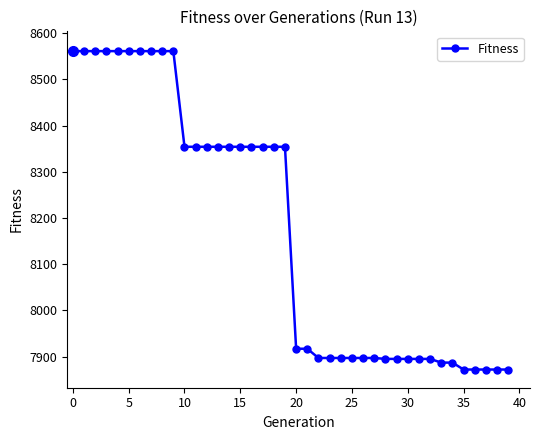

What is the minimum value shown in the chart?

7872